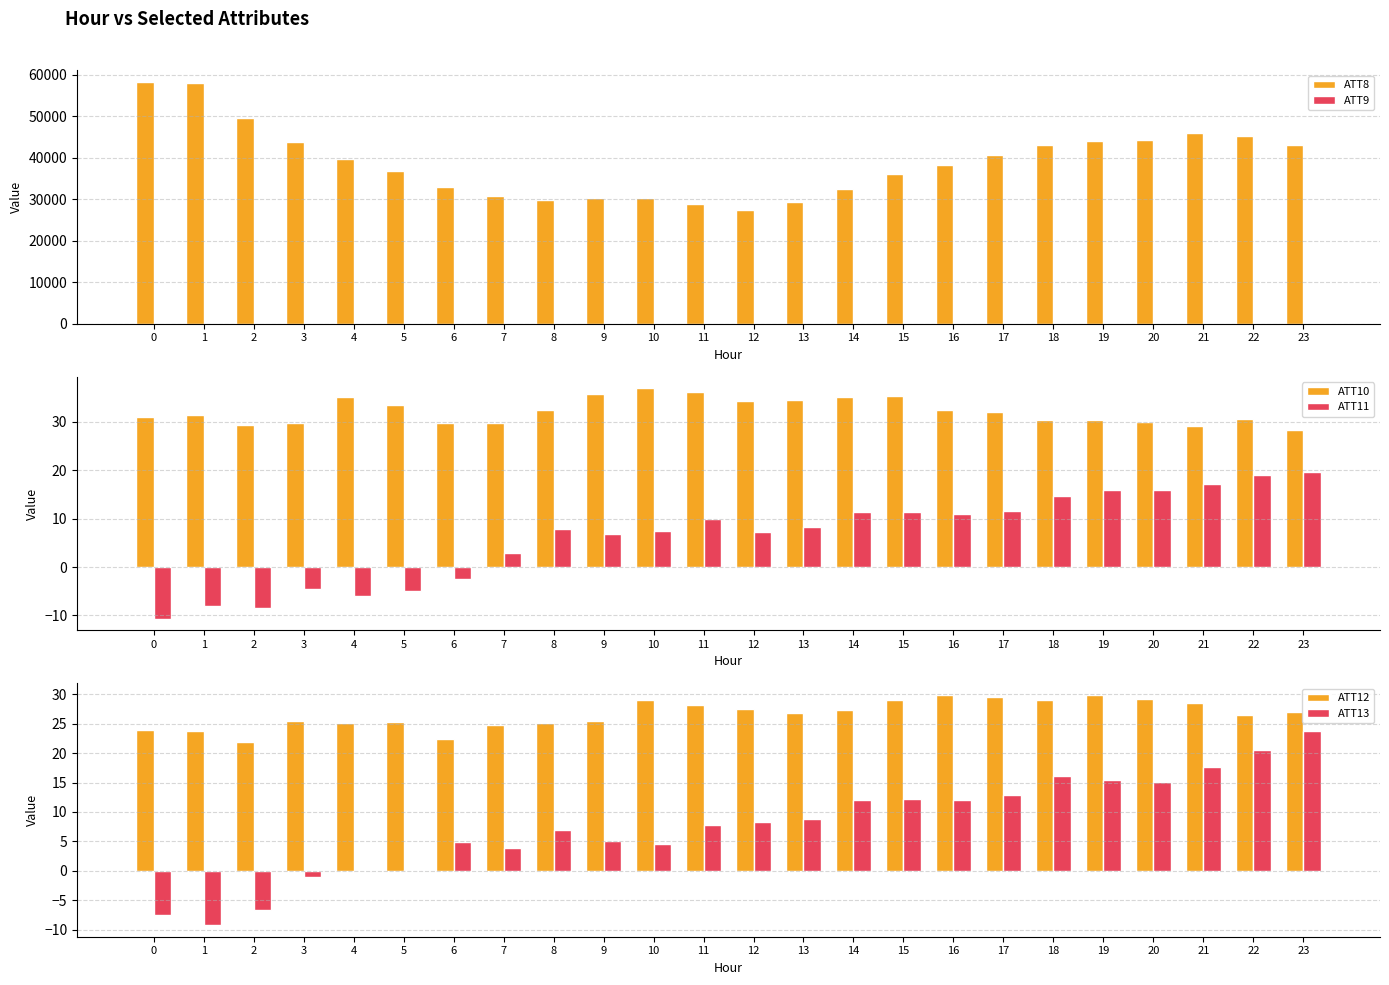

What is the value of the ATT13 bar at the 13th from the left?

8.3